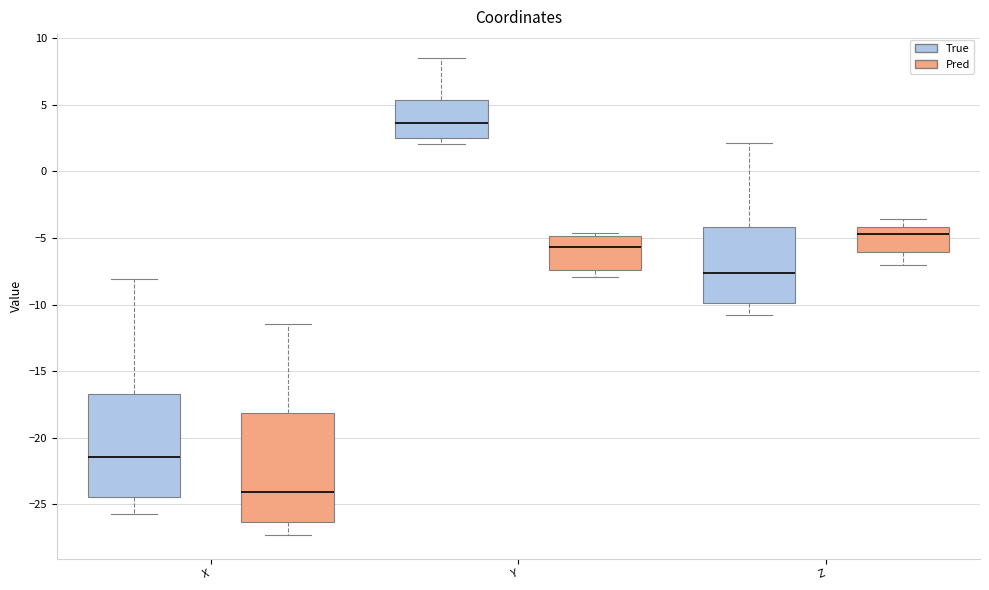

Which box's median line is the lowest?

X (Pred)